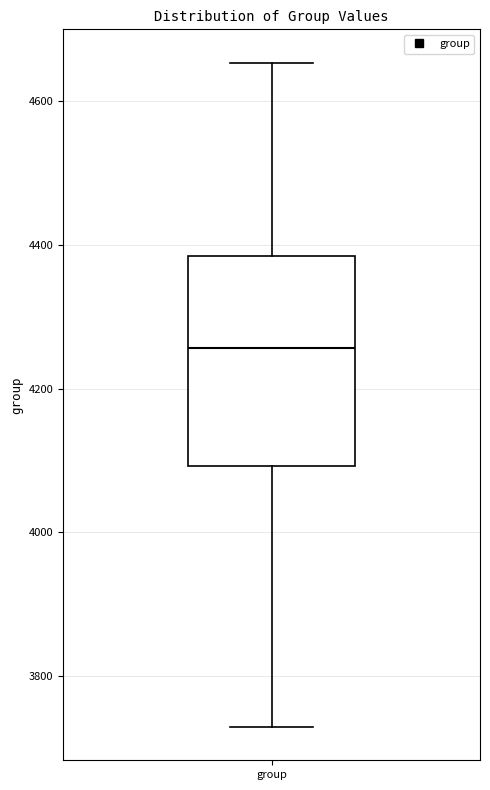

Where is the upper edge of the box for group on the y-axis? The values are not printed on the chart, so give them approximately, as read against the axis.

4380